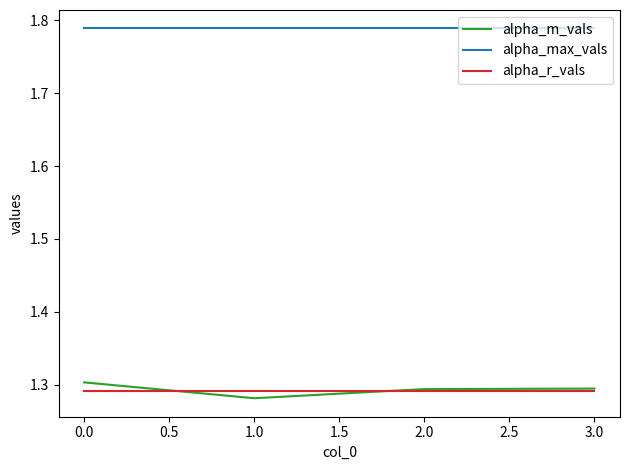

True or false: alpha_r_vals and alpha_m_vals cross at least once.

True